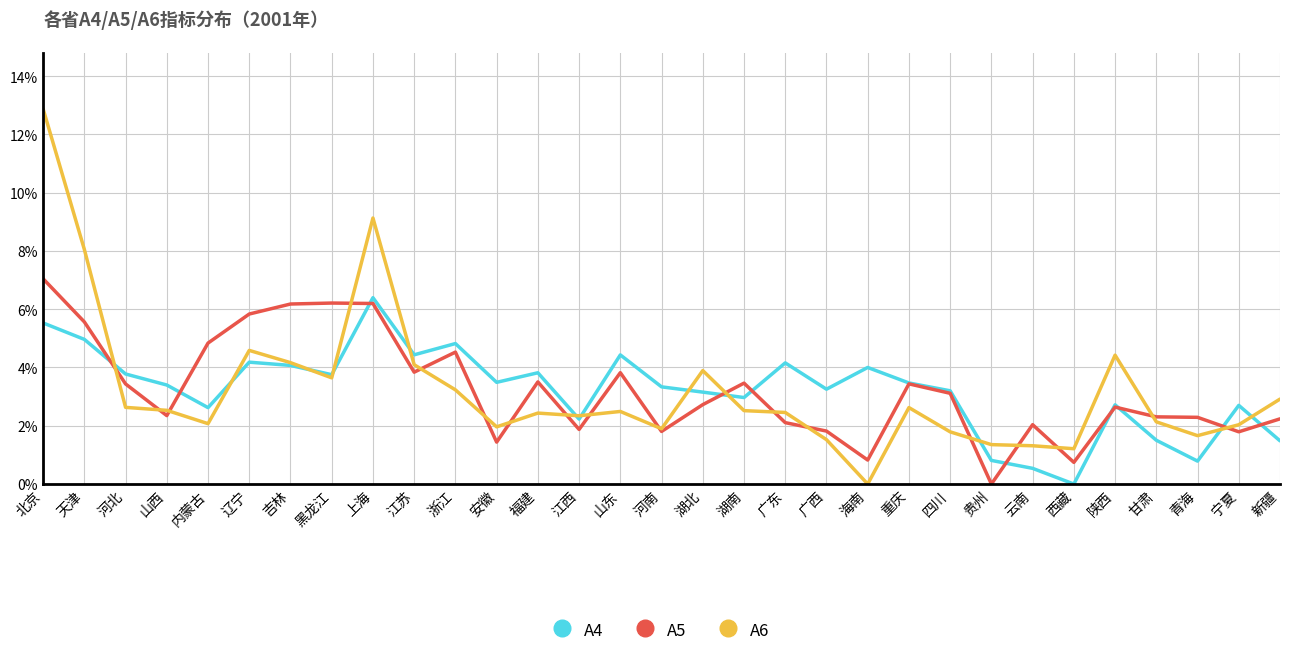

Where is the first local minimum for A6?

内蒙古